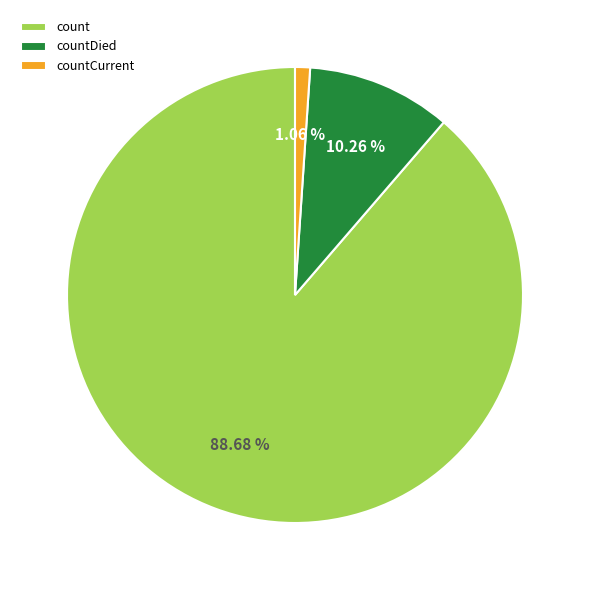

To the nearest percent, what portion does countDied represent?

10%